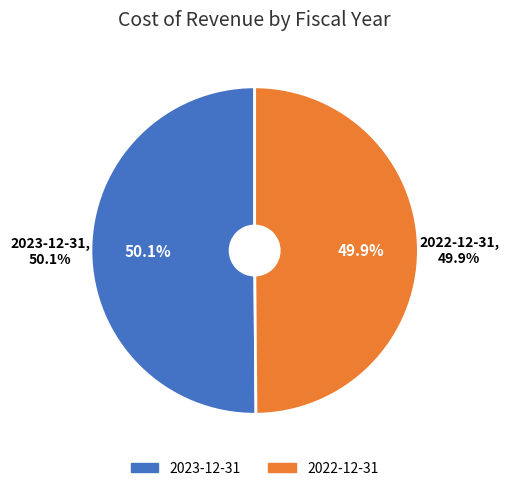

Is it true that 2022-12-31 is 39% of the pie?

False